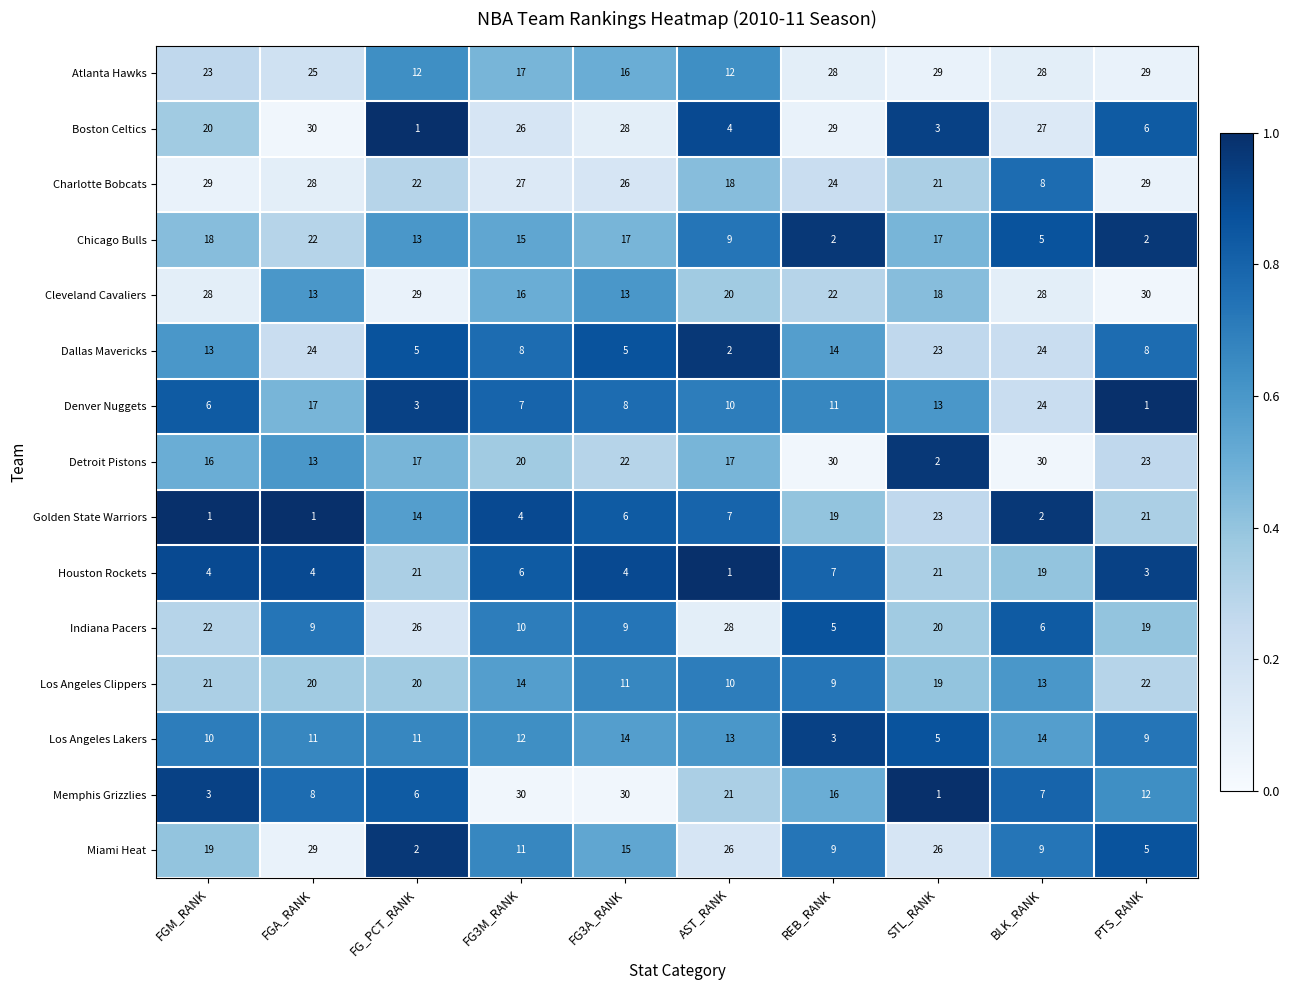

The value of Miami Heat at REB_RANK is 6. True or false?

False